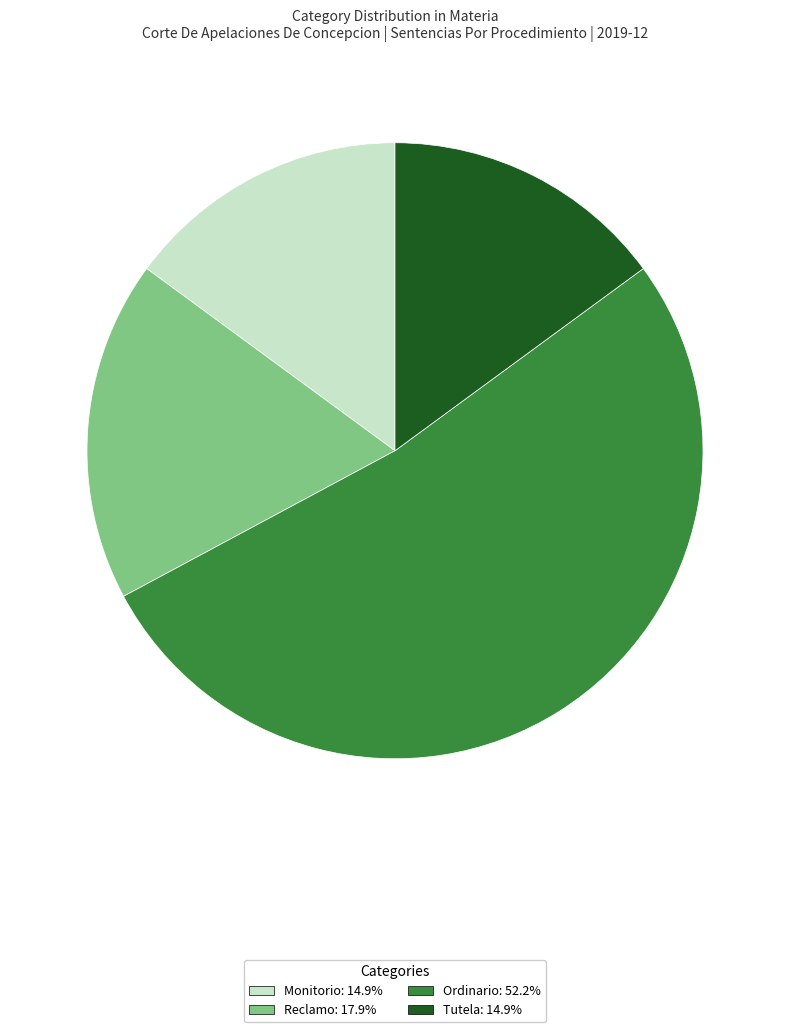

Is it true that Monitorio is 5% of the pie?

False